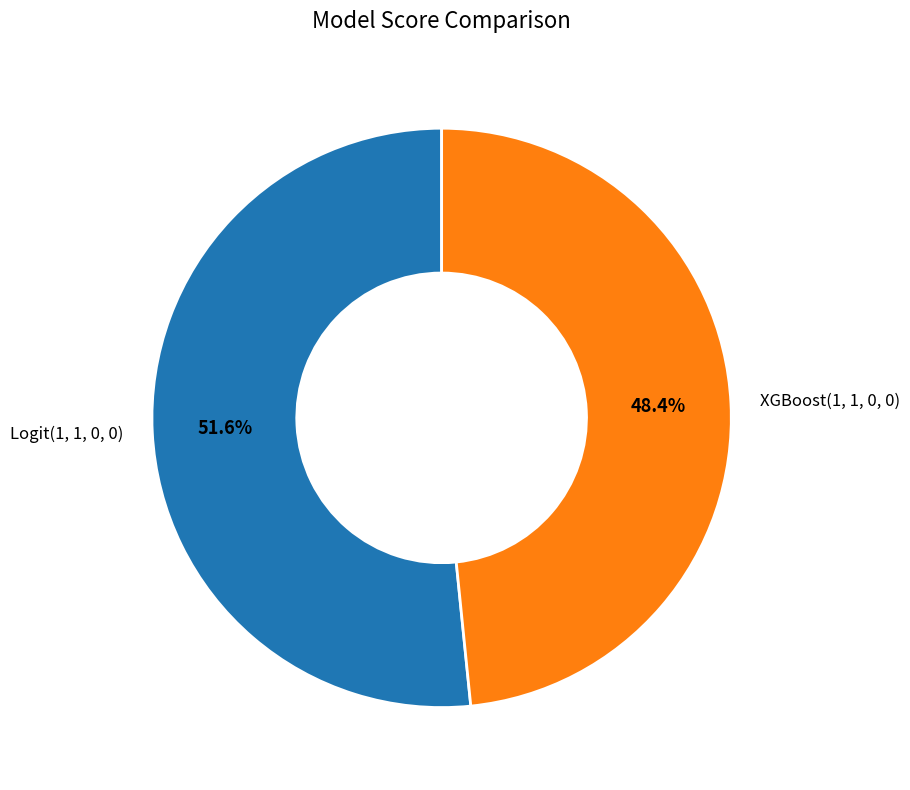

Is it true that XGBoost(1, 1, 0, 0) is 48% of the pie?

True